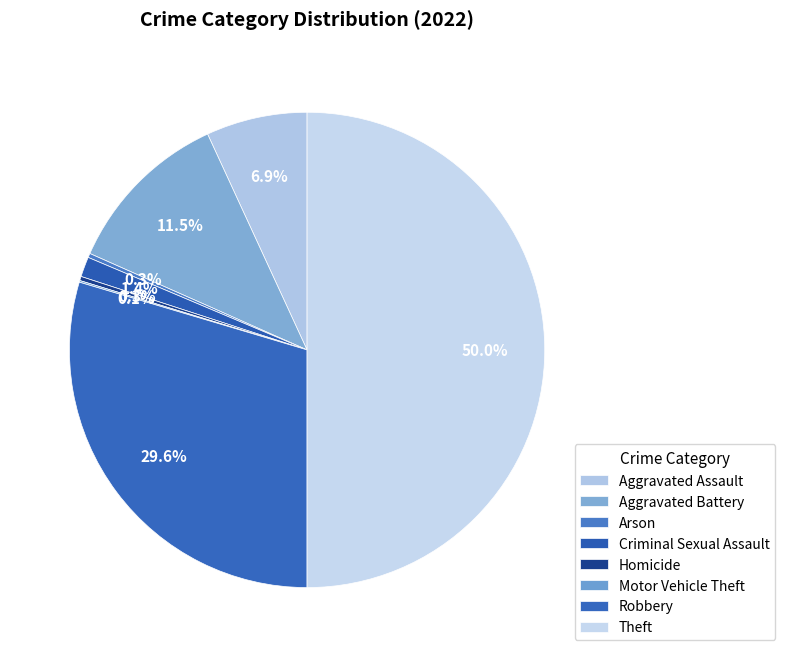

Which has a higher value, Motor Vehicle Theft or Arson?

Arson